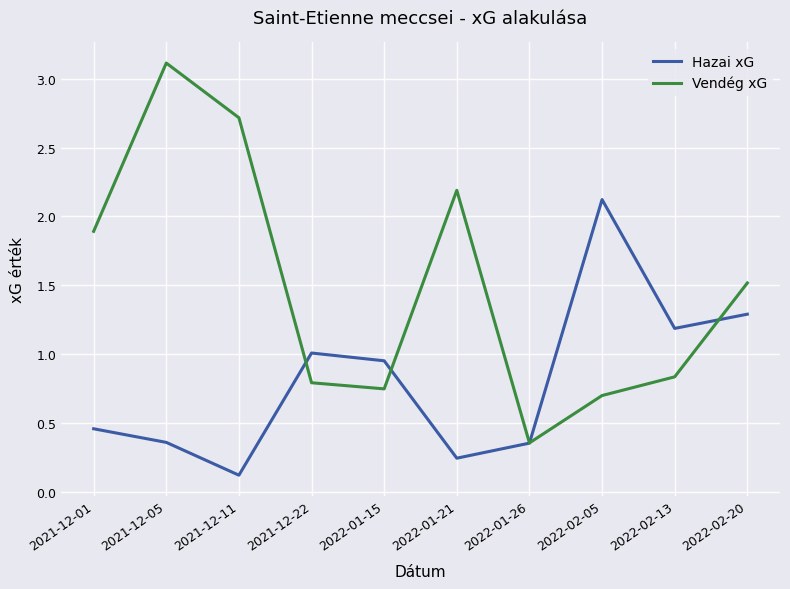

At which label does Hazai xG reach its peak?

2022-02-05